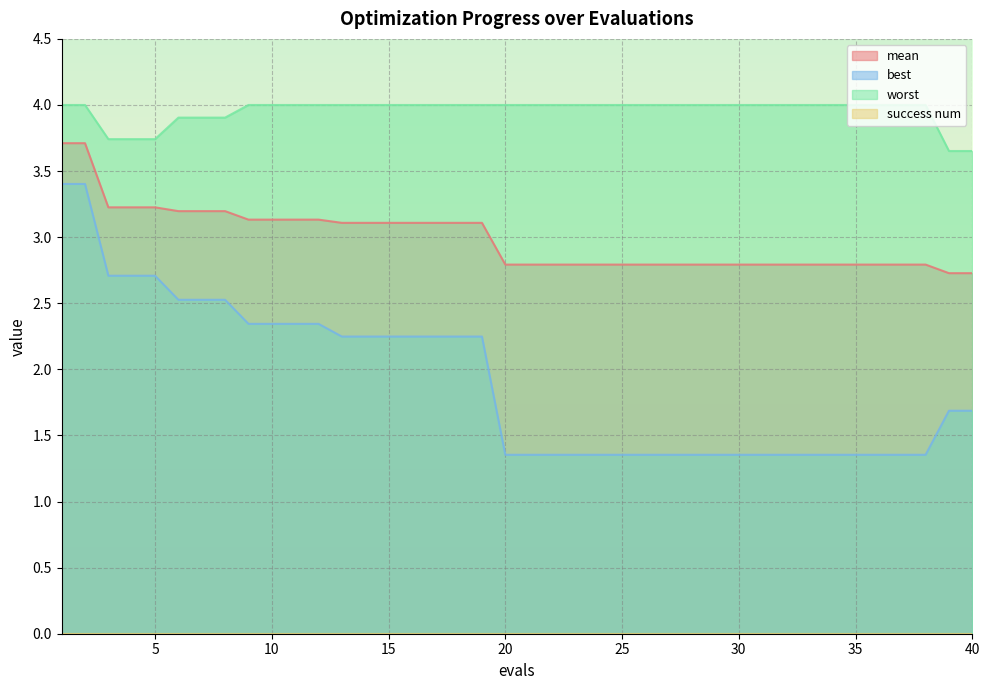

True or false: worst and mean intersect in this chart.

False